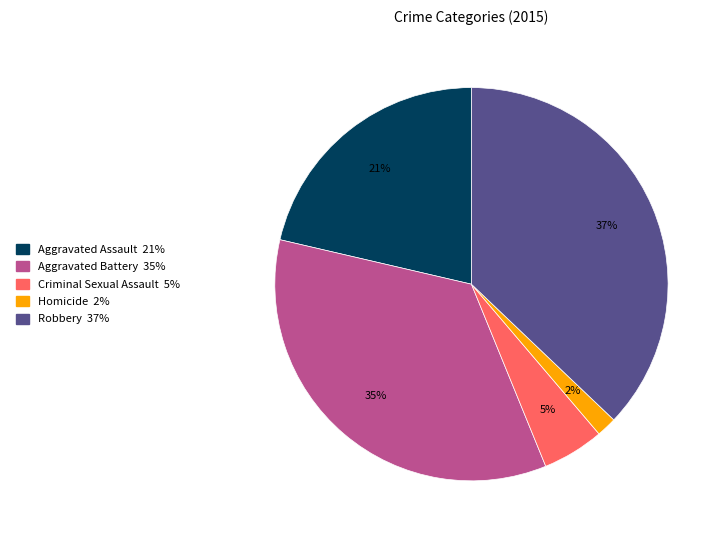

Do Criminal Sexual Assault and Aggravated Battery together represent more than half of the pie?

No